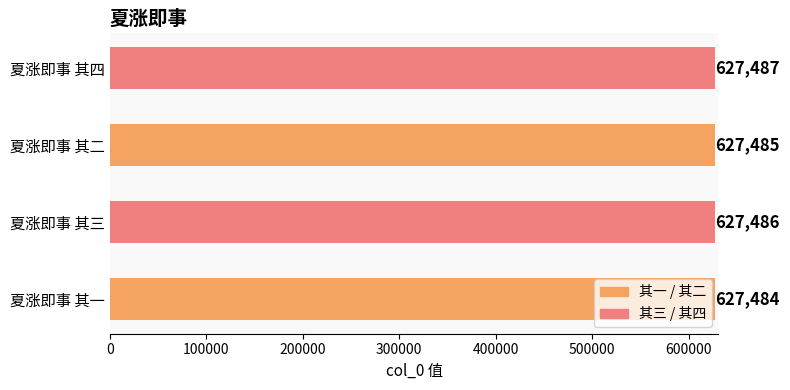

List the labels in order of value, largest first.

夏涨即事 其四, 夏涨即事 其三, 夏涨即事 其二, 夏涨即事 其一